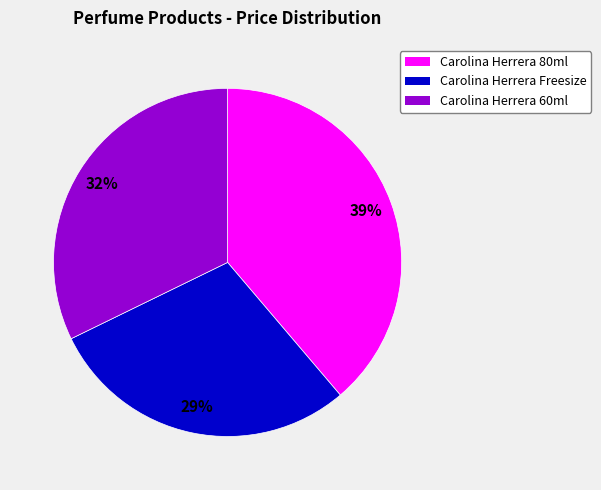

How many segments does this pie chart have?

3